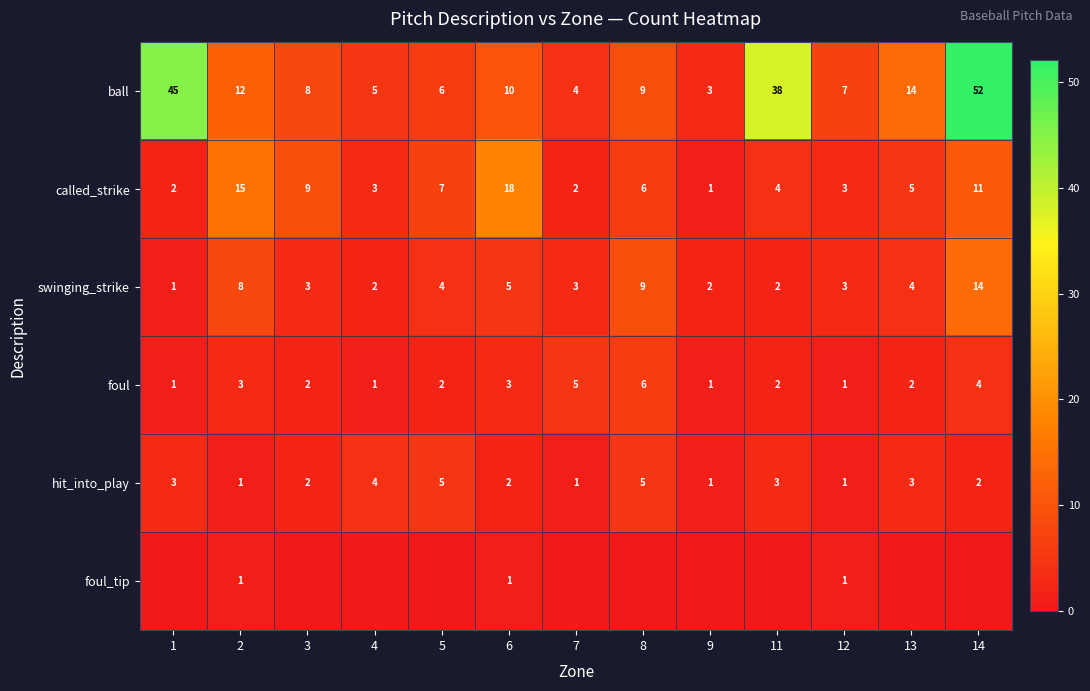

What is the difference between the called_strike values at 12 and 3?

6